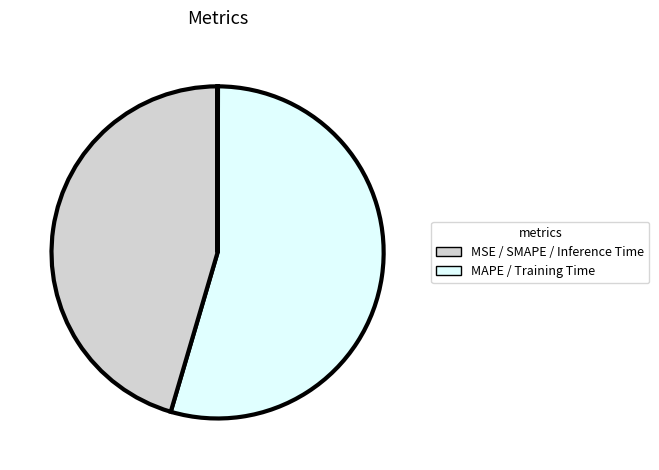

How many slices are in this pie chart?

5